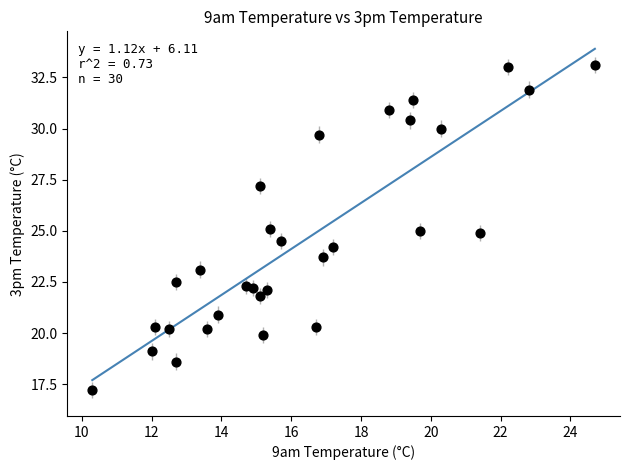

What is the range of Y values (max minus min)?

15.9